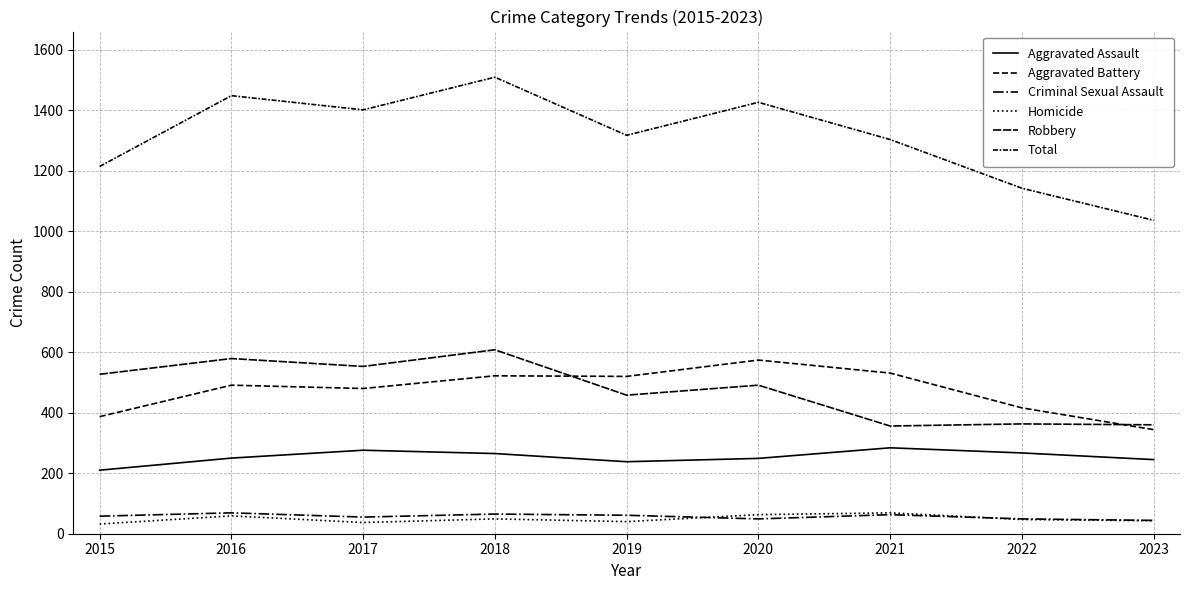

Which has a higher value, 2022 or 2018?

2022